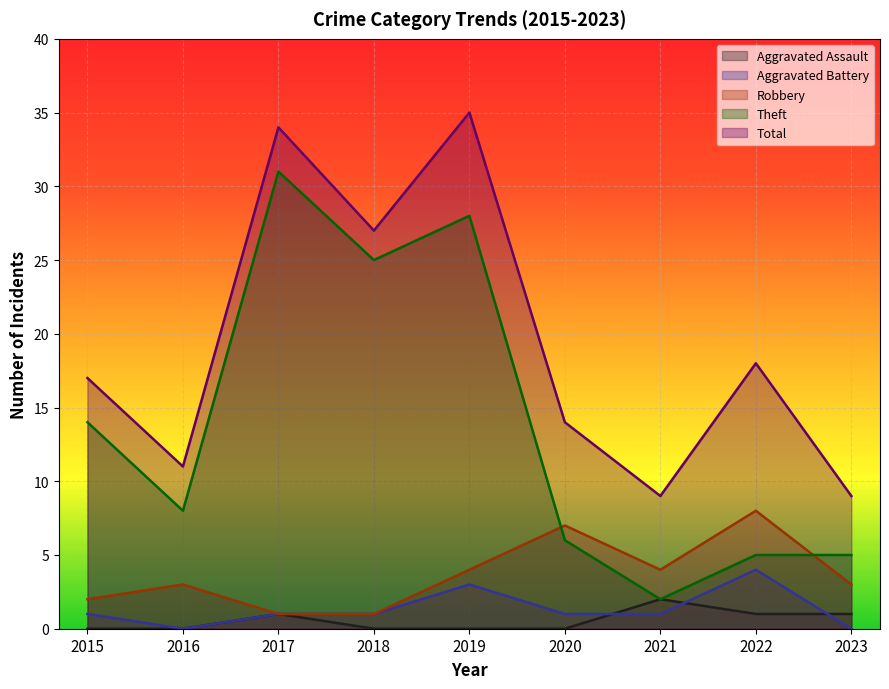

Rank the series at 2015 from highest to lowest value.

Total, Theft, Robbery, Aggravated Battery, Aggravated Assault